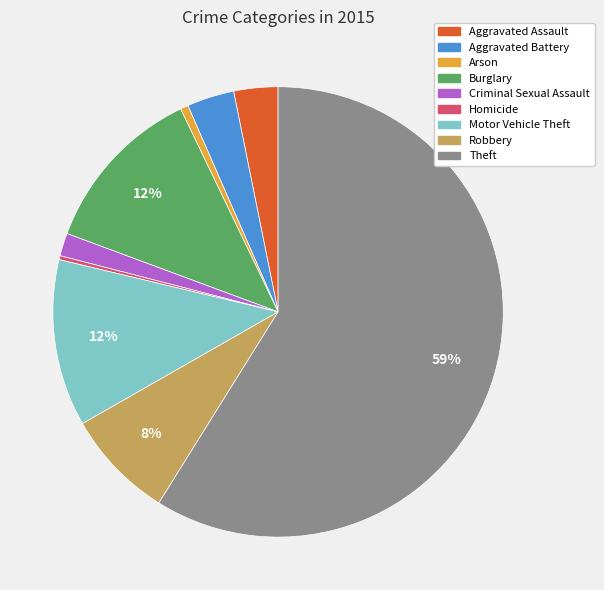

Combined, do Aggravated Assault and Homicide account for over 50%?

No